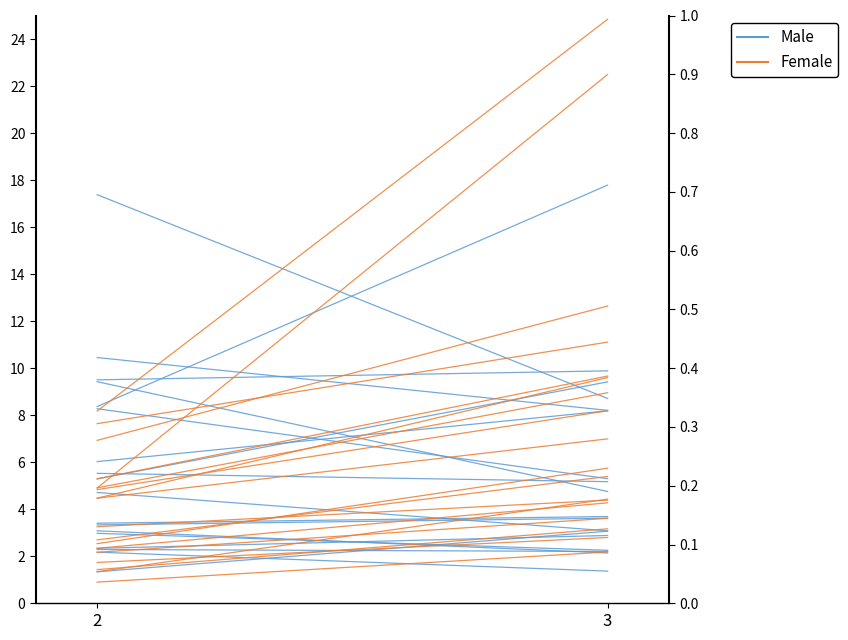

How many data points does each series have?

2